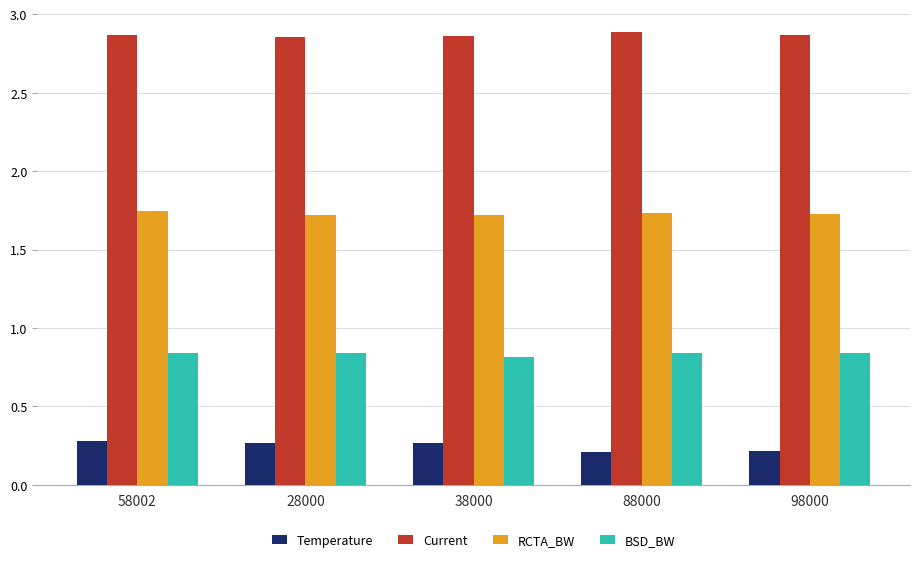

What are all the series names shown in the legend?

Temperature, Current, RCTA_BW, BSD_BW